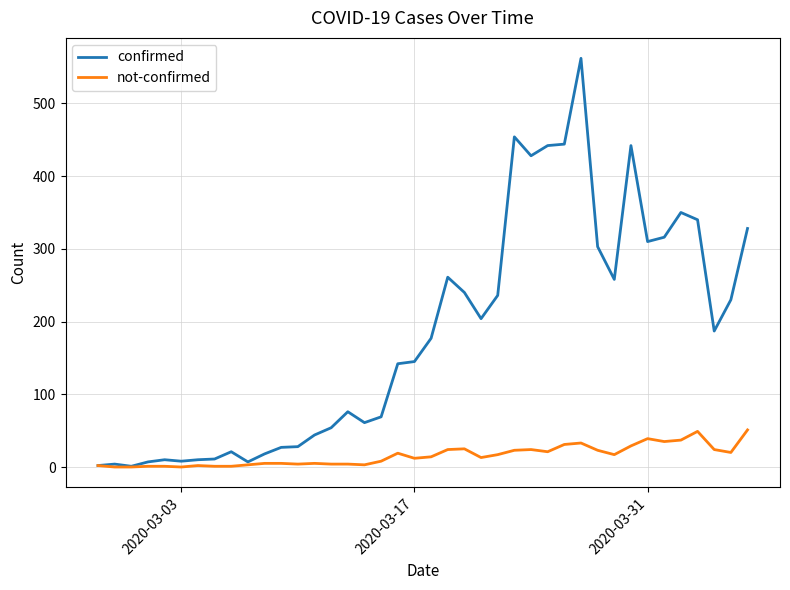

Which series has the largest total across all categories?

confirmed